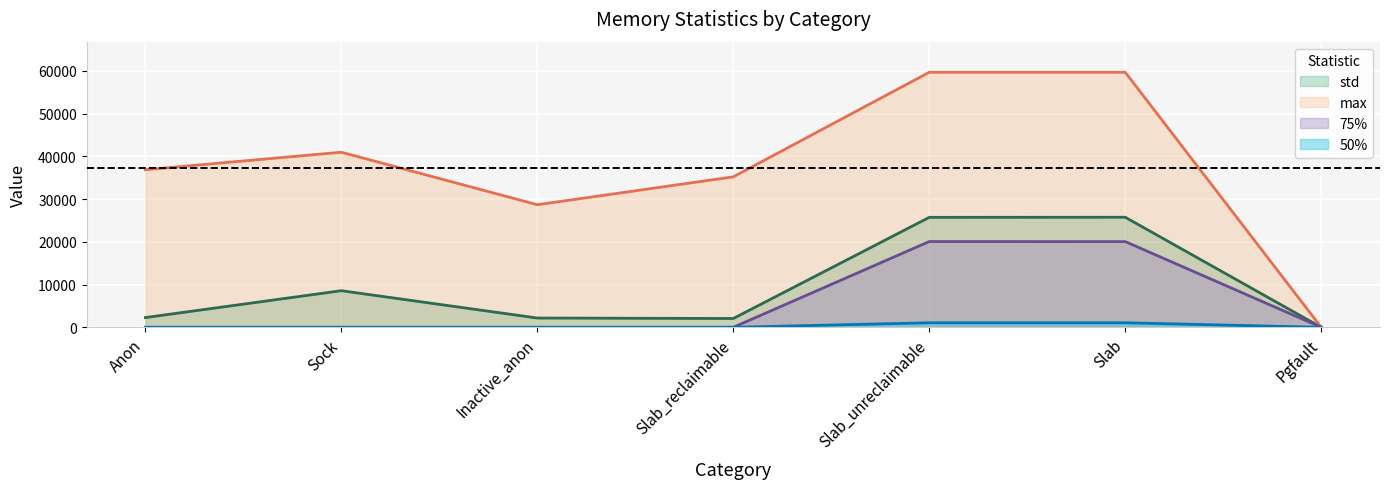

What is the difference between the maximum and second lowest values in the max series?

30992.0